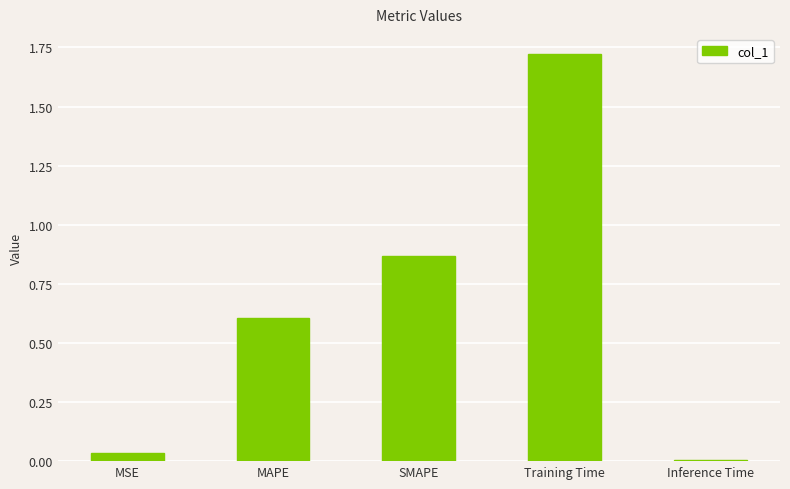

What is the sum of the values at SMAPE and Training Time?

2.6